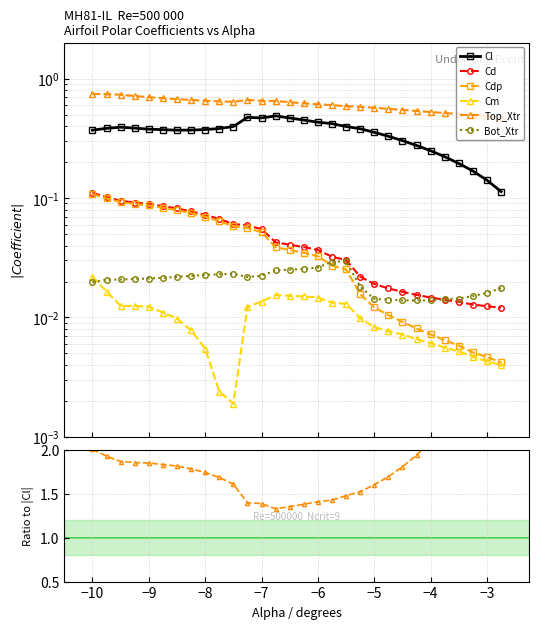

How many lines are shown in the chart?

6